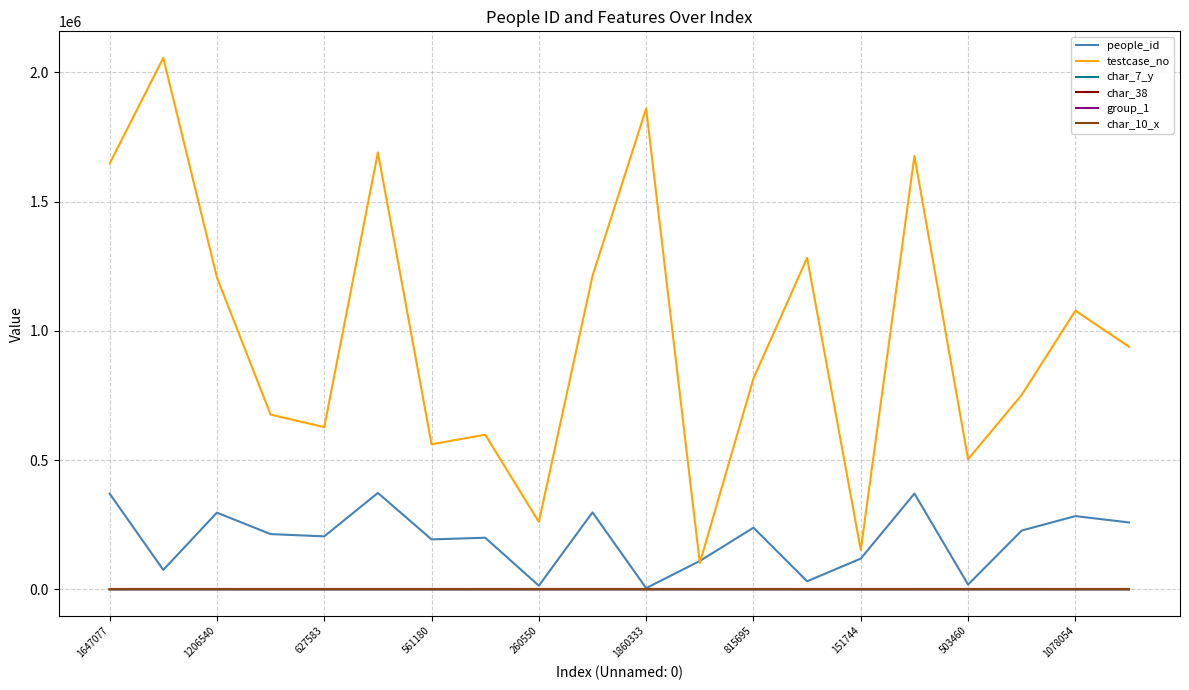

Which series has the largest total across all categories?

testcase_no